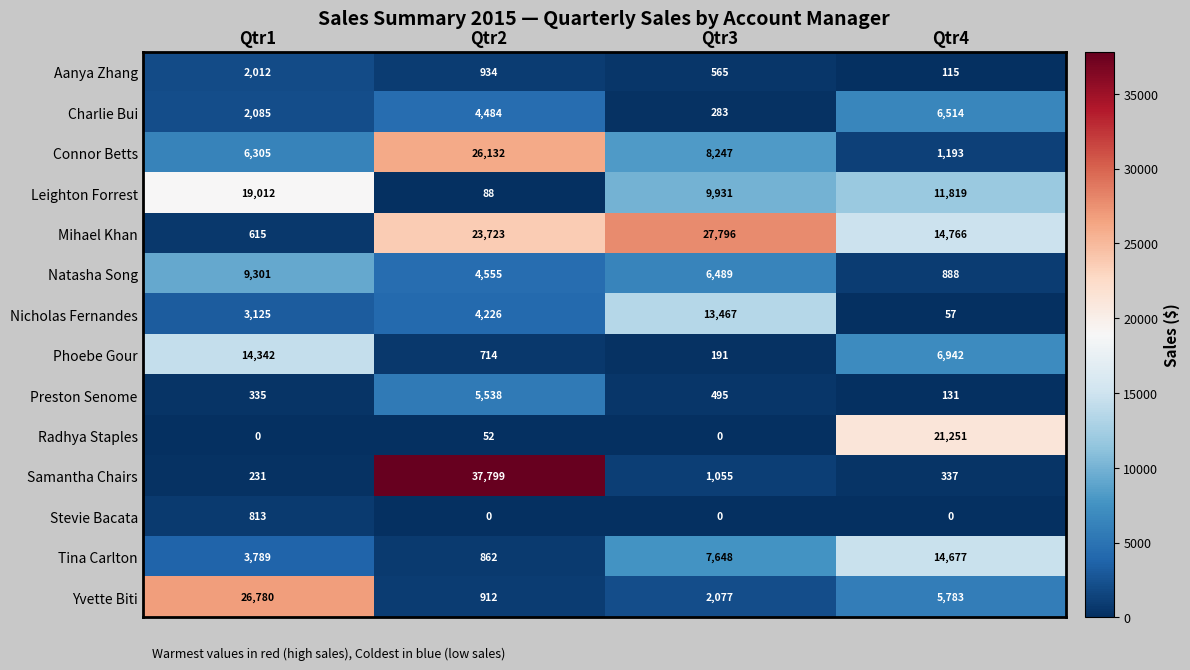

At which category is the sum across all series the highest?

Qtr2